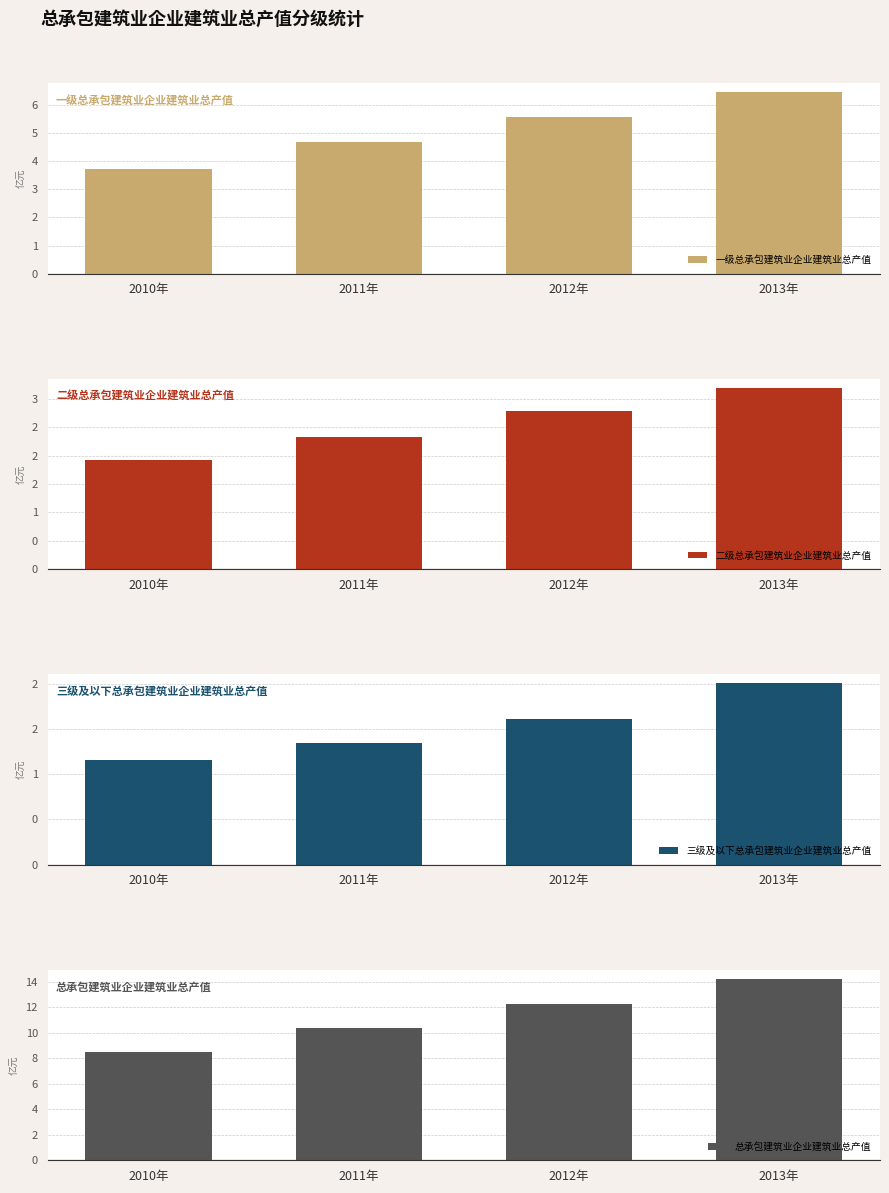

Which series changed the most between 2010年 and 2012年?

总承包建筑业企业建筑业总产值